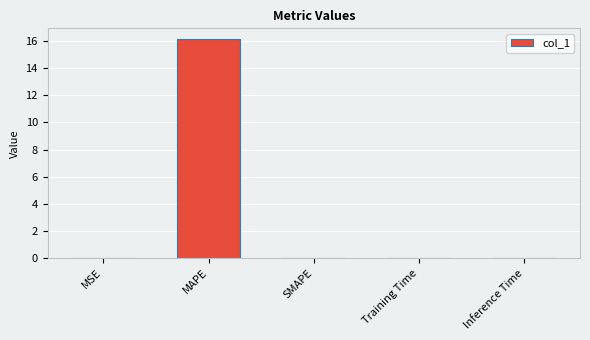

Count the number of categories in the chart.

5